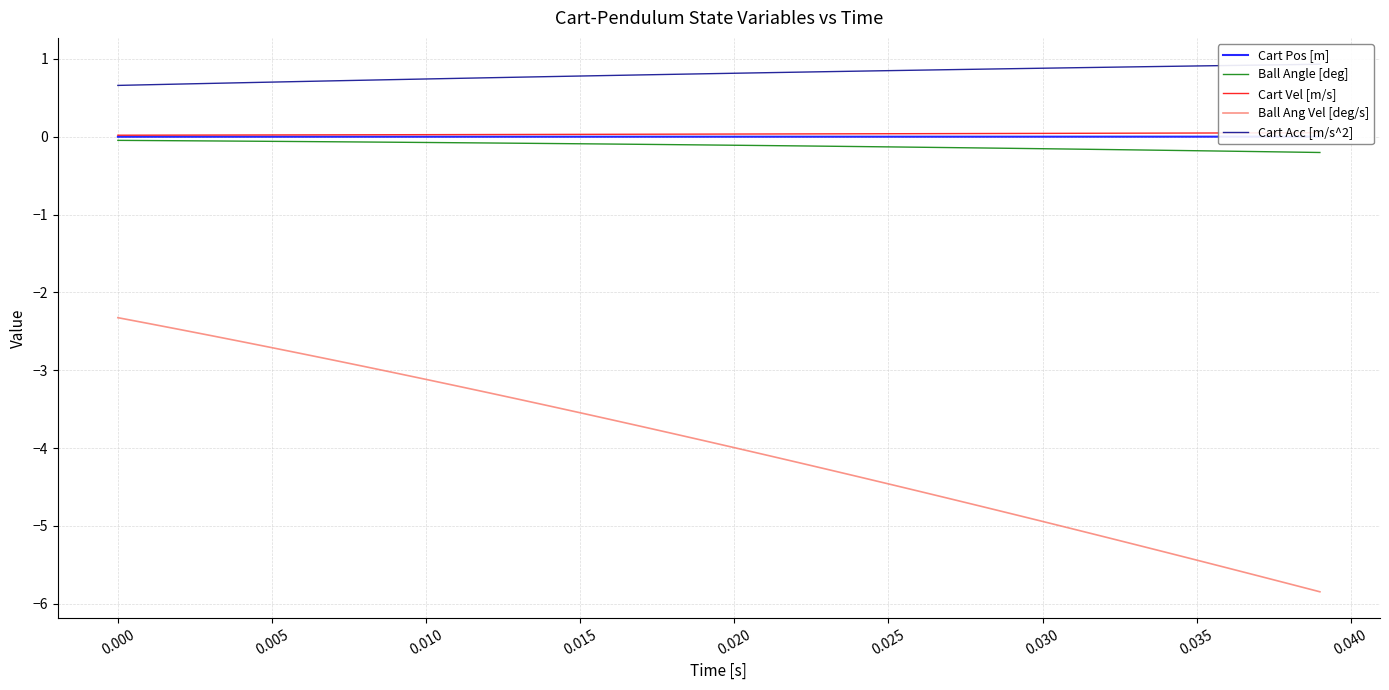

What is the minimum value shown in the chart?

-5.8